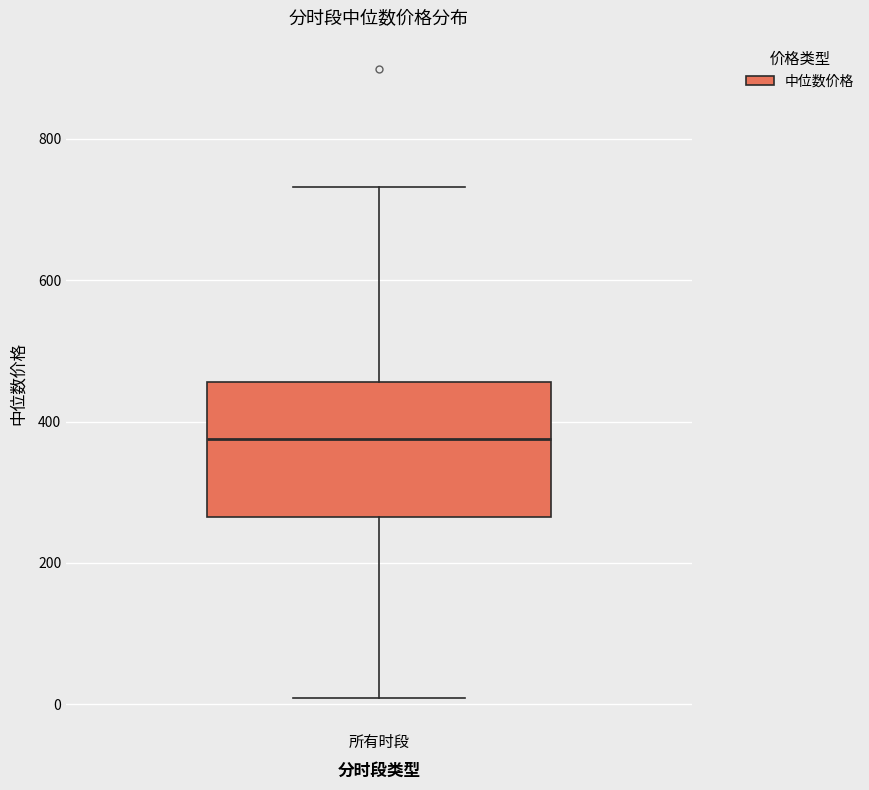

Read this box plot against the y-axis: the position of the median line, the range covered by the box, and the ends of both whiskers. The values are not printed on the chart, so give them approximately, as read against the axis.

median 380, box 260 to 460, whiskers 0 to 740